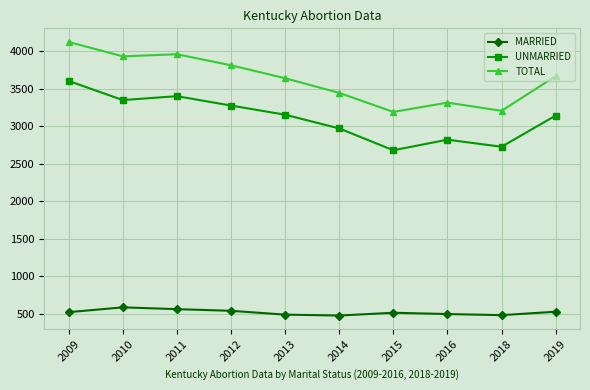

Between 2015 and 2019, which series saw the biggest shift?

TOTAL